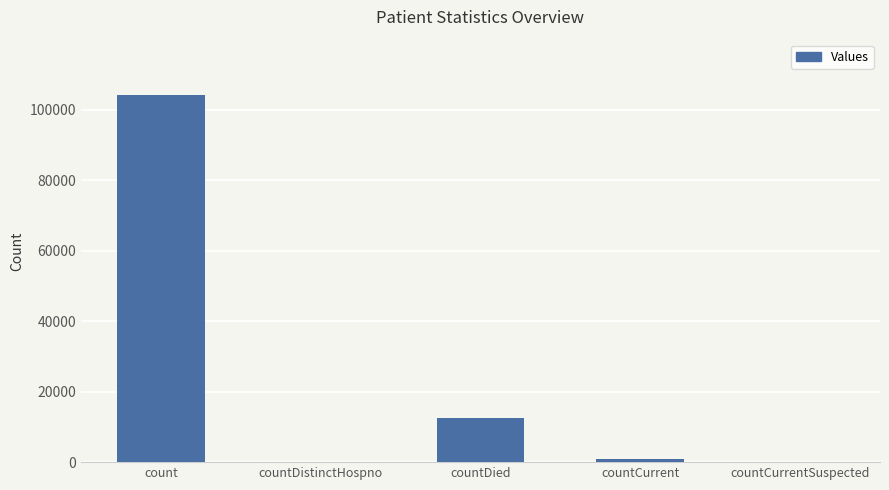

At which label does the data first exceed 825?

count